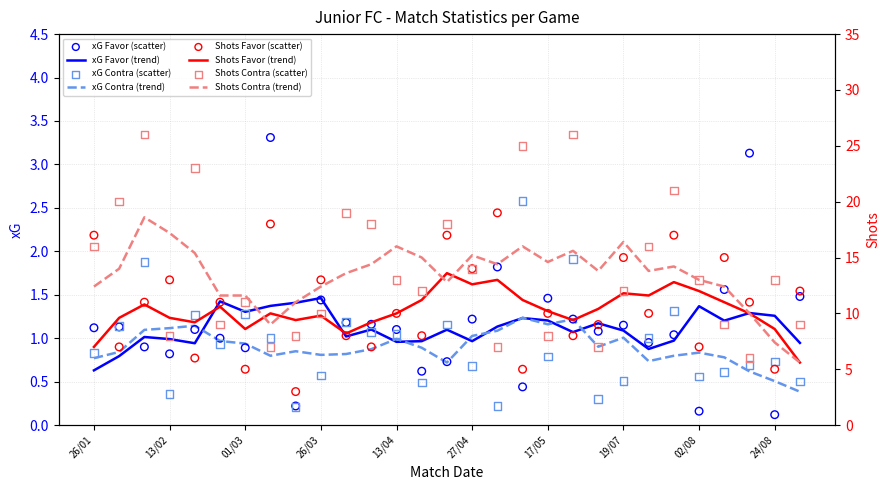

Which series contains the lowest Y value?

xG Favor